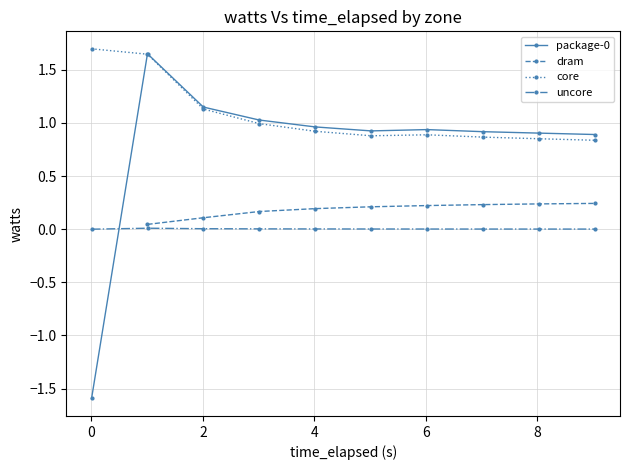

Between 3.009732864 and 1.004607105, which is larger?

3.009732864